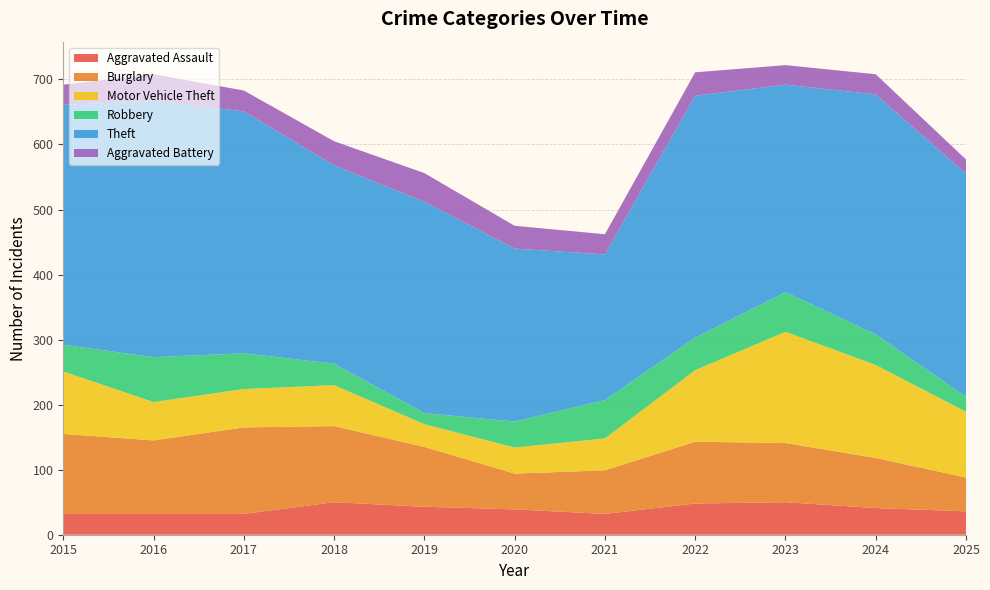

Reading left to right, extract all data points from this chart.

Aggravated Assault: 32	32	32	50	43	39	32	48	50	41	36
Burglary: 123	113	133	117	92	55	67	95	91	77	52
Motor Vehicle Theft: 96	59	59	63	35	40	49	110	171	143	101
Robbery: 41	69	55	33	17	40	59	50	61	47	23
Theft: 369	394	372	305	325	266	224	372	319	369	343
Aggravated Battery: 31	41	32	37	44	35	31	36	30	31	22